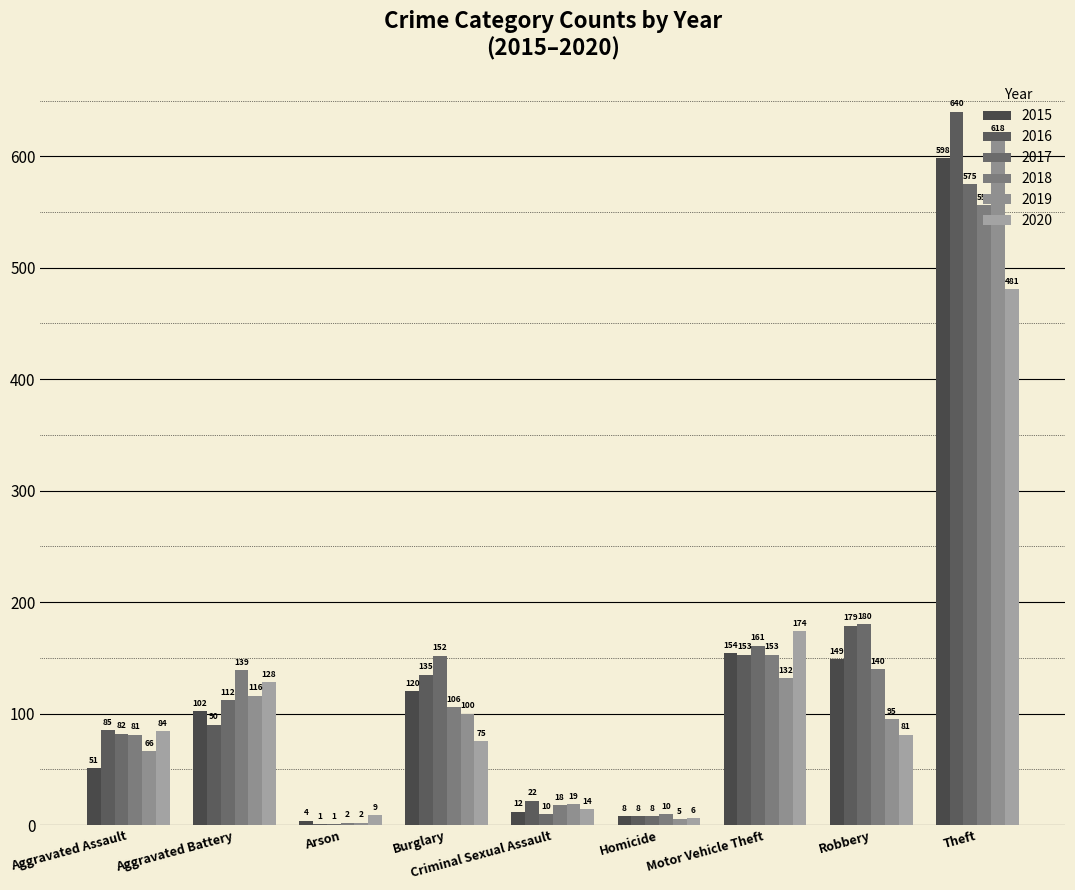

Which series has the largest total across all categories?

2016